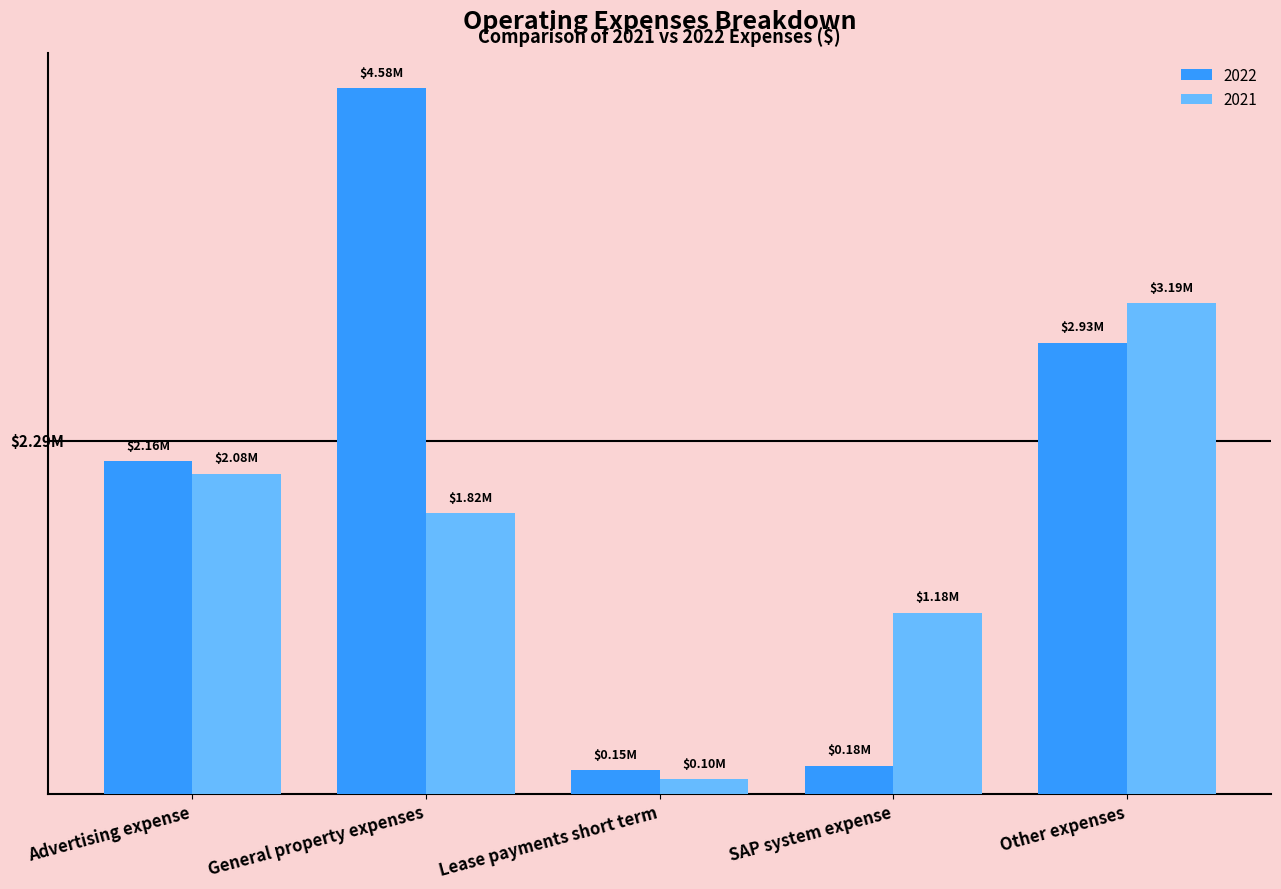

At which category is the sum across all series the highest?

General property expenses